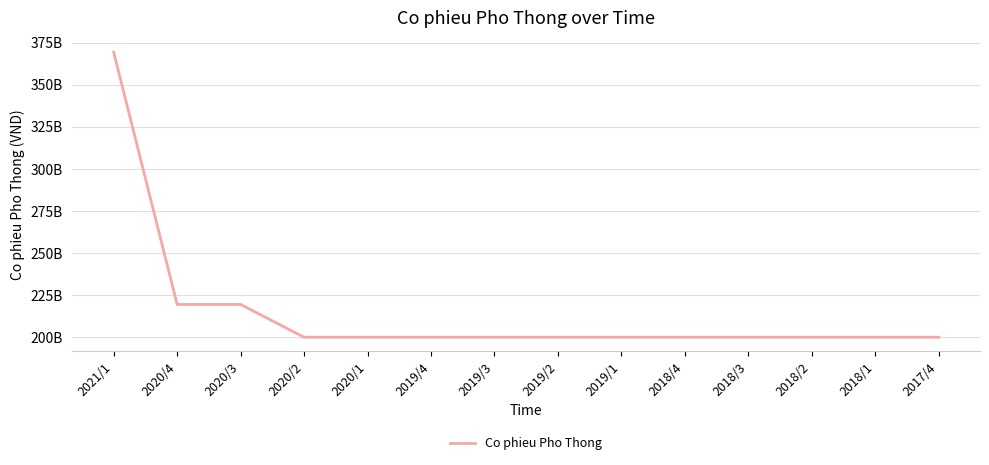

What is the difference between the values at 2019/1 and 2020/4?

19499950000